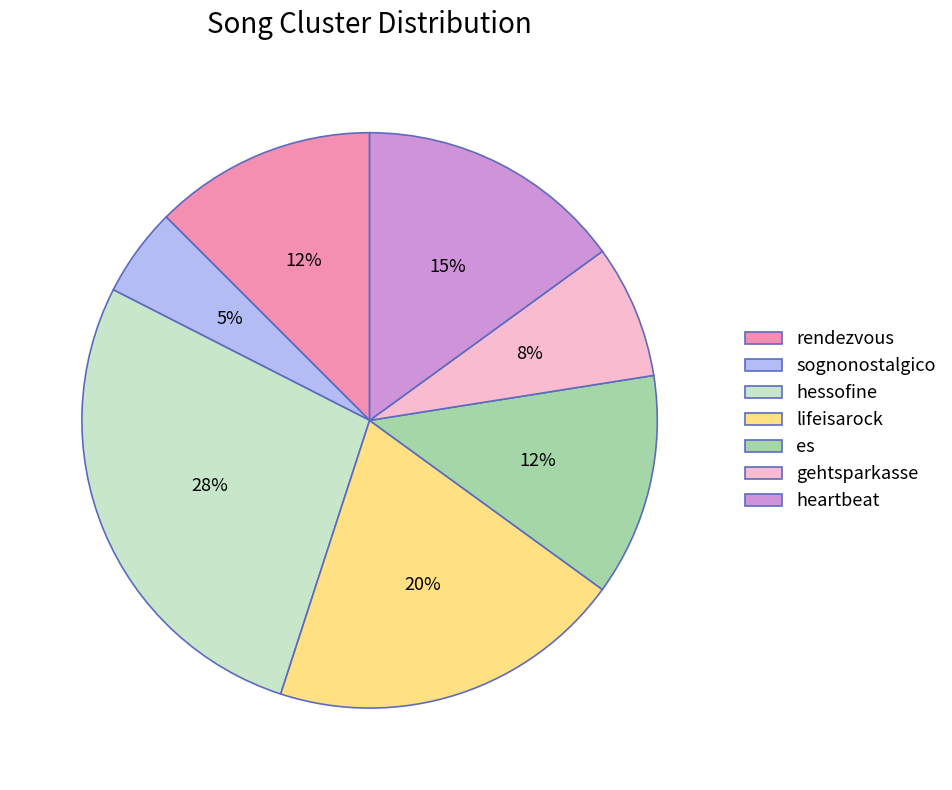

Combined, do gehtsparkasse and heartbeat account for over 50%?

No